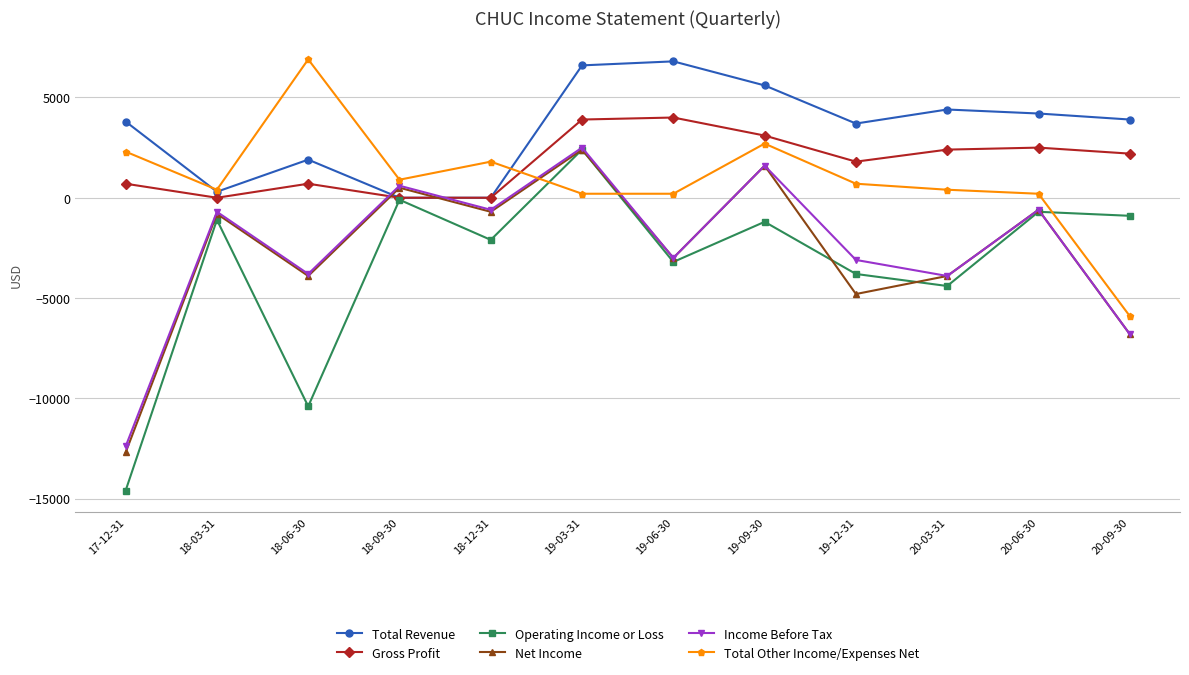

What is the label of the 7th point from the left?

19-06-30